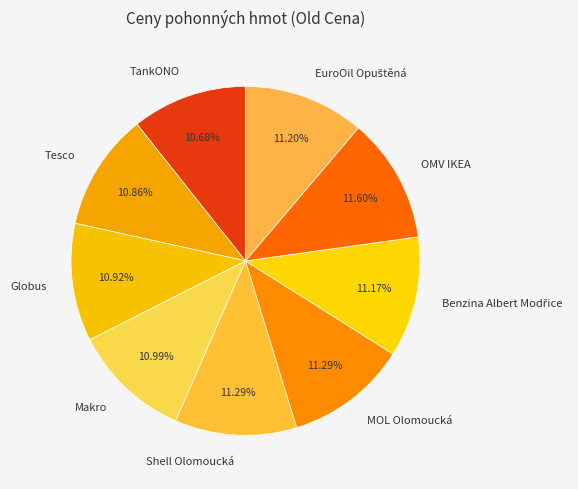

To the nearest percent, what percentage of the pie is TankONO?

11%